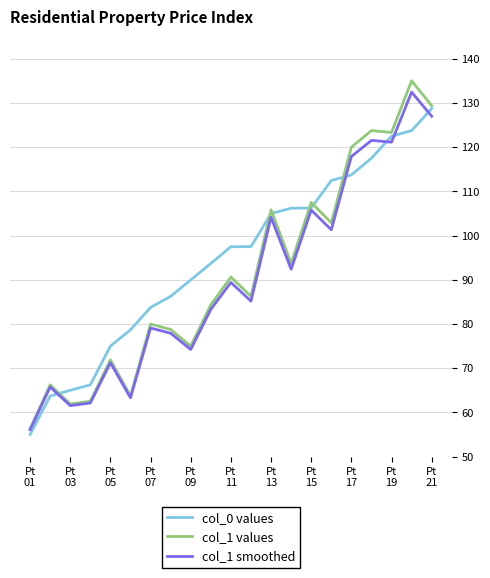

What is the smallest value displayed?

55.0